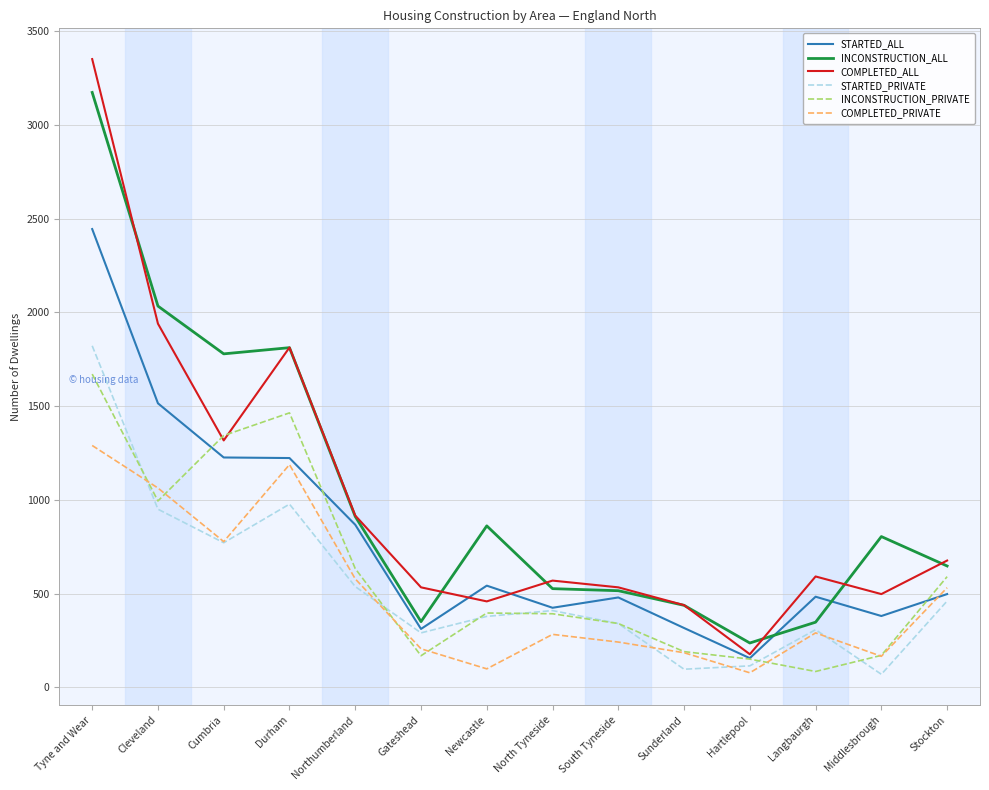

True or false: COMPLETED_PRIVATE and COMPLETED_ALL cross at least once.

False